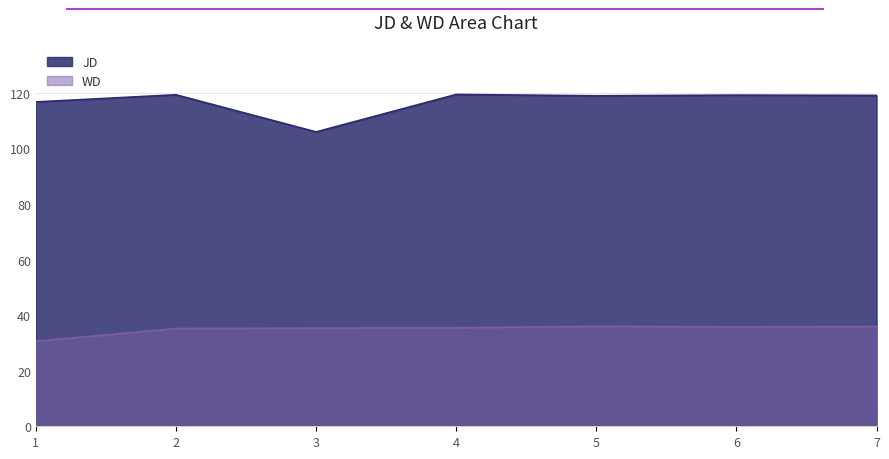

Which series changed the most between 2 and 4?

WD